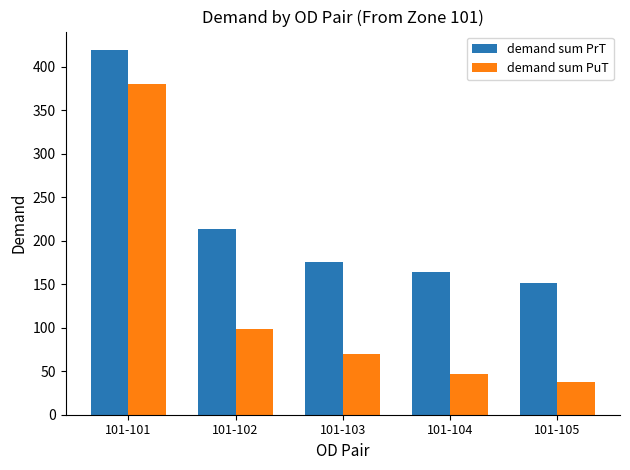

True or false: demand sum PrT has a value of 164.5 at 101-104.

True